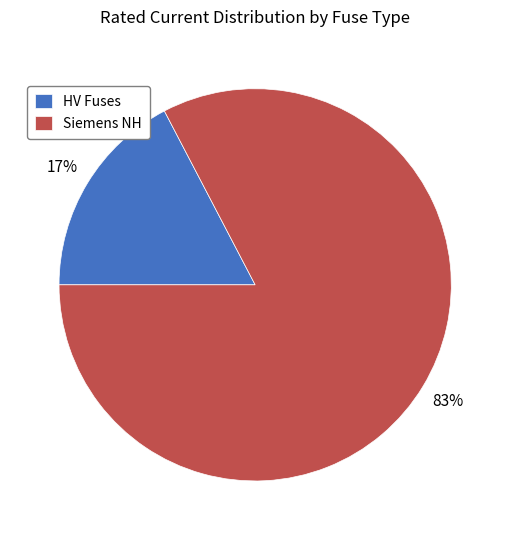

The Siemens NH slice represents 83% of the pie. True or false?

True